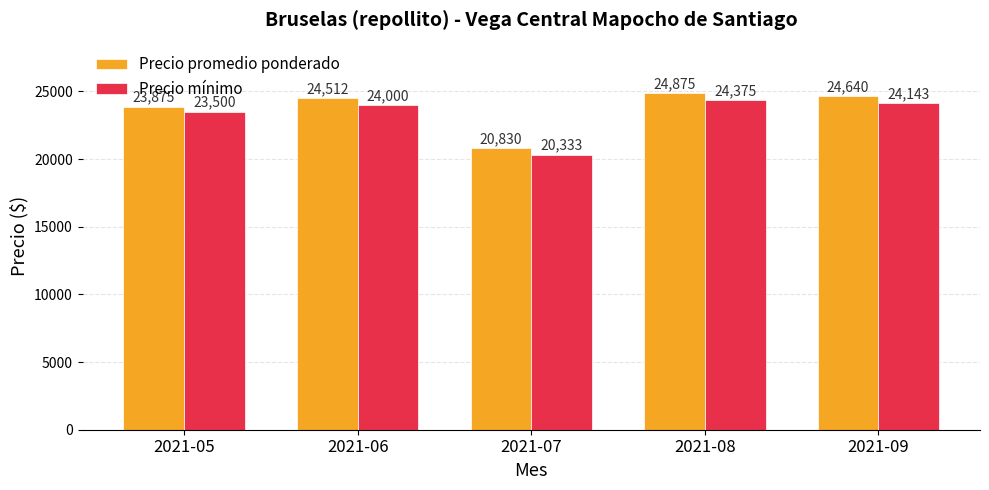

At which label is Precio mínimo closest to 22354?

2021-05